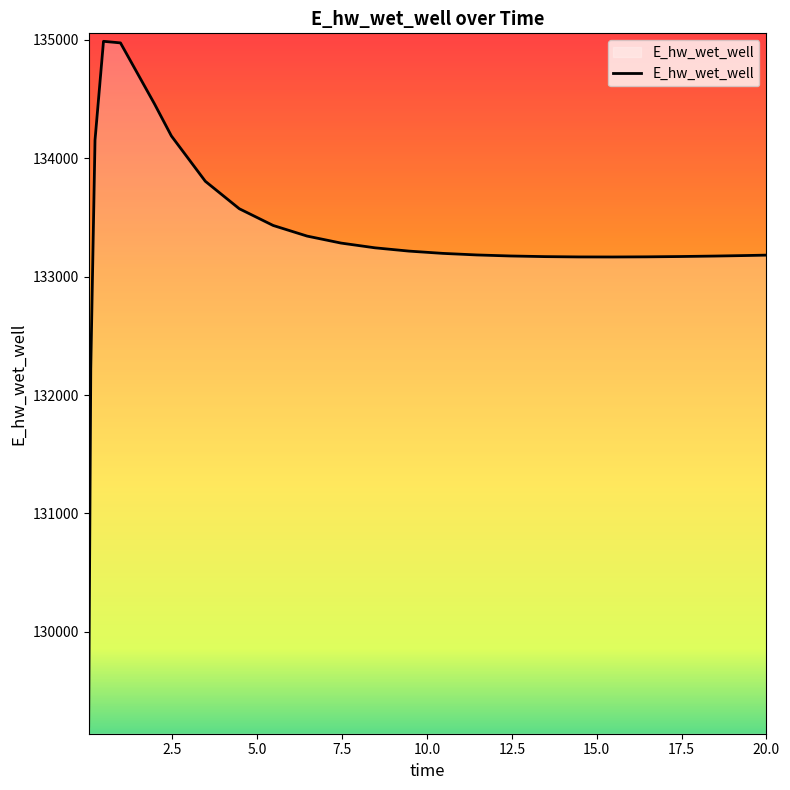

What is the smallest value displayed?

129204.1